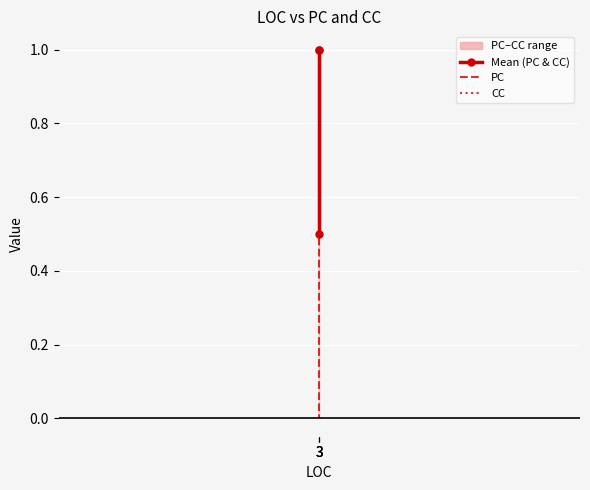

What is the maximum value for PC?

1.0